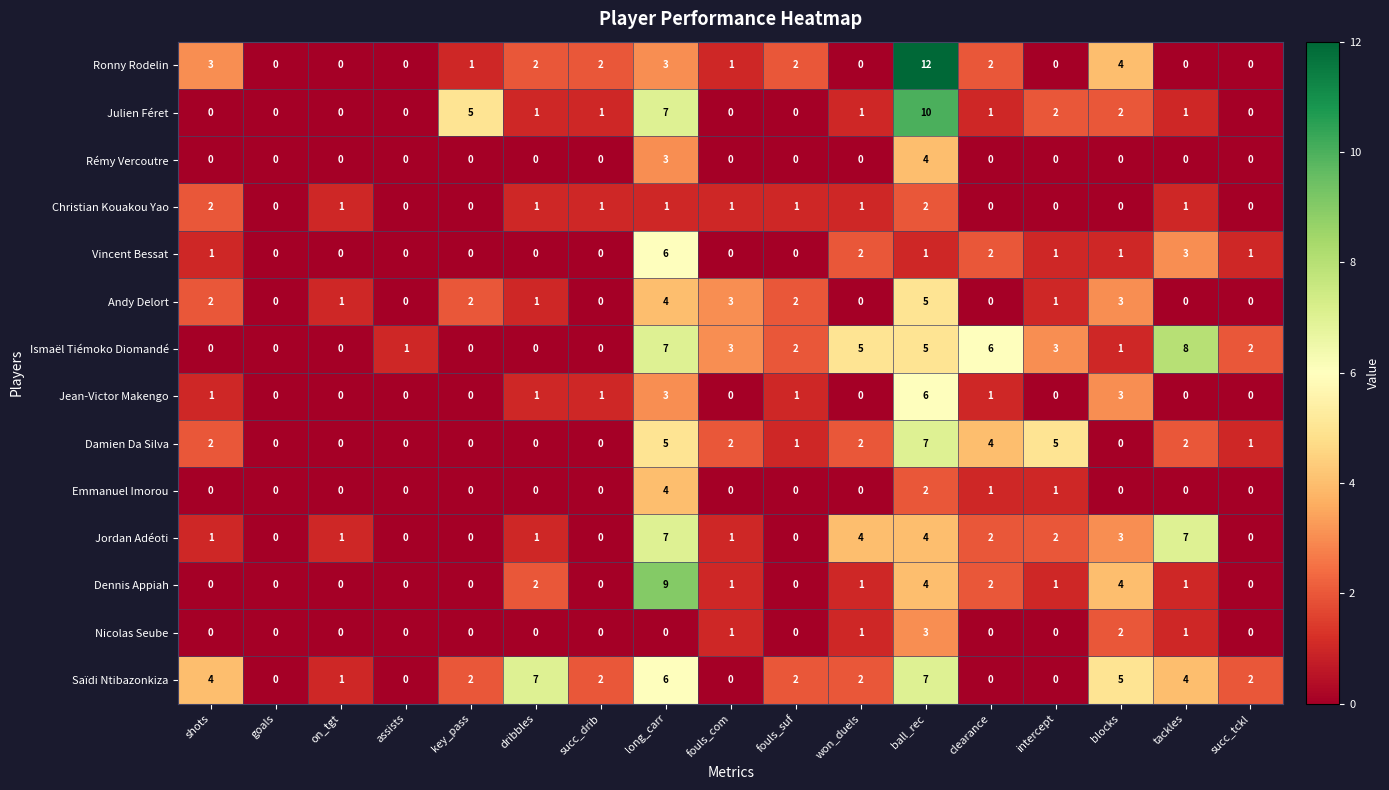

The Emmanuel Imorou series shows 3 at long_carr. True or false?

False